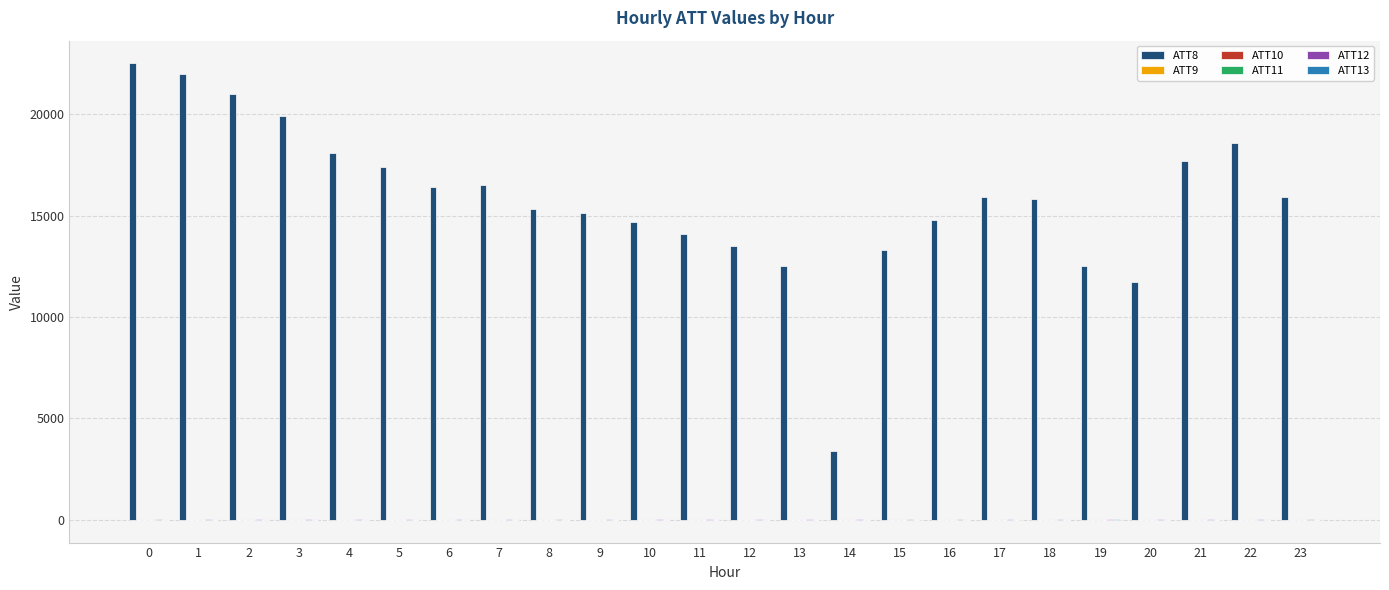

Which series has the largest total across all categories?

ATT8